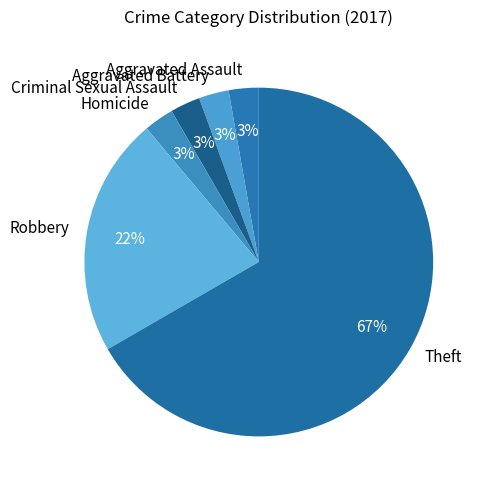

What is the largest slice in the pie chart?

Theft